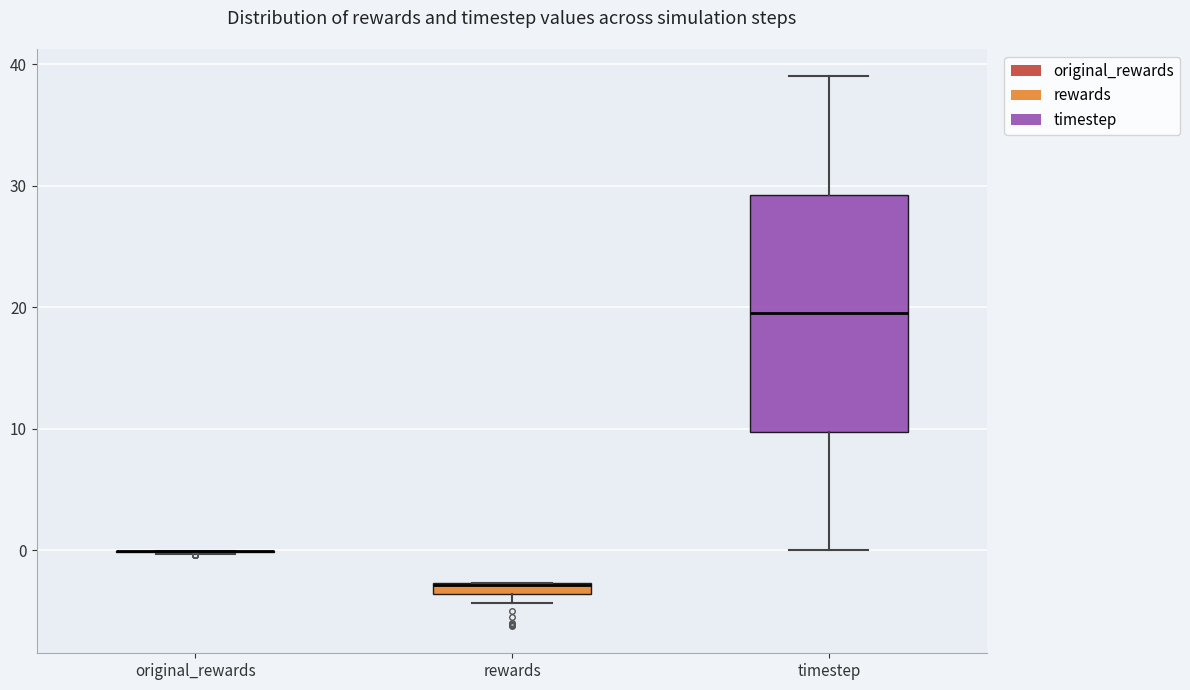

Comparing the boxes themselves (not the whiskers), which one is the tallest?

timestep